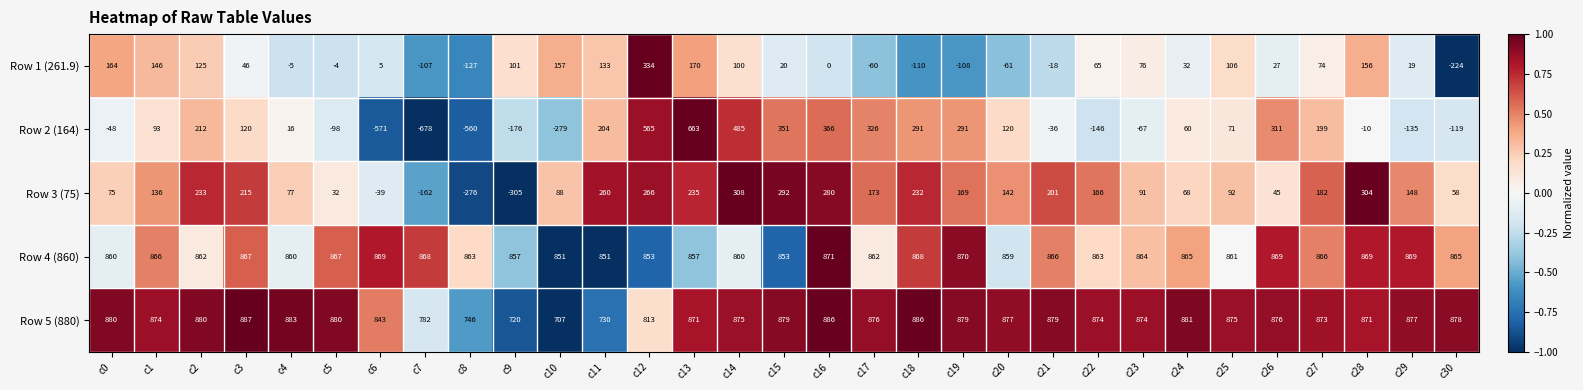

Where is Row 1 (261.9) nearest to the value 55?

c3